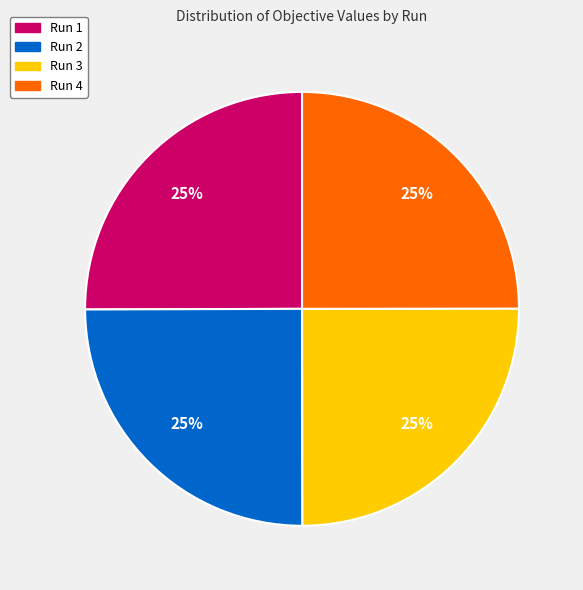

The Run 3 slice represents 32% of the pie. True or false?

False